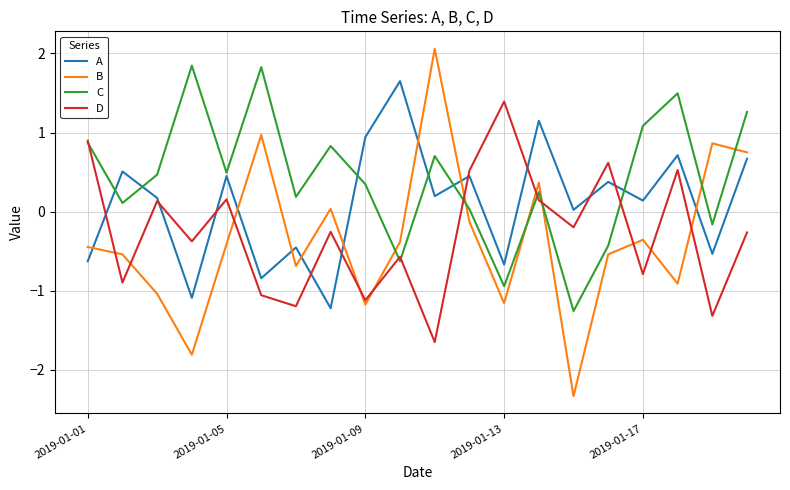

Which series has the largest range (max minus min)?

B